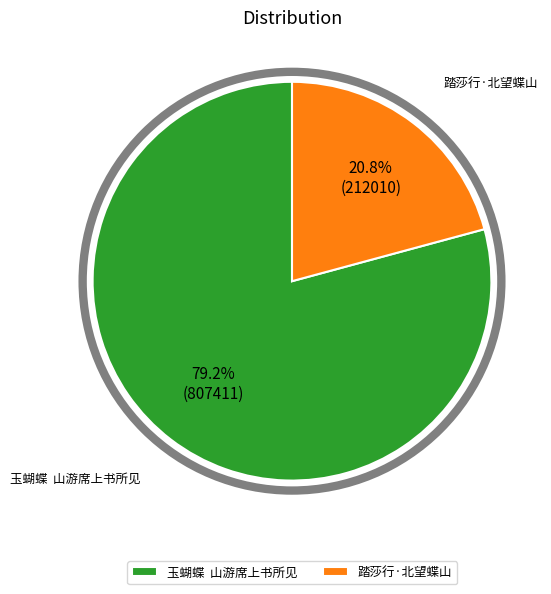

How many segments does this pie chart have?

2